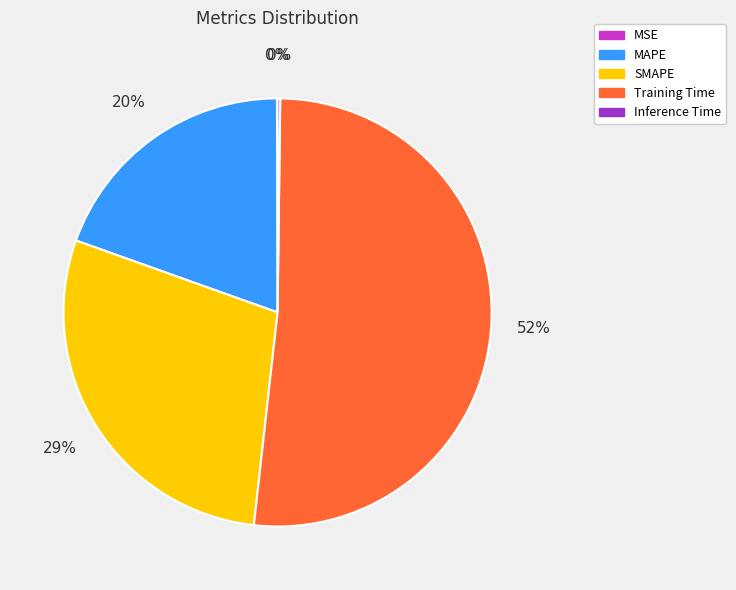

What is the majority slice?

Training Time